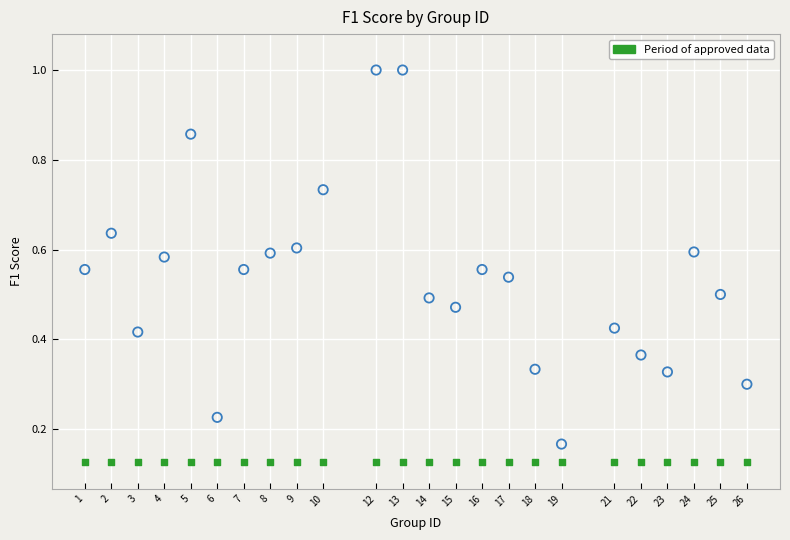

How many data points are displayed?

48